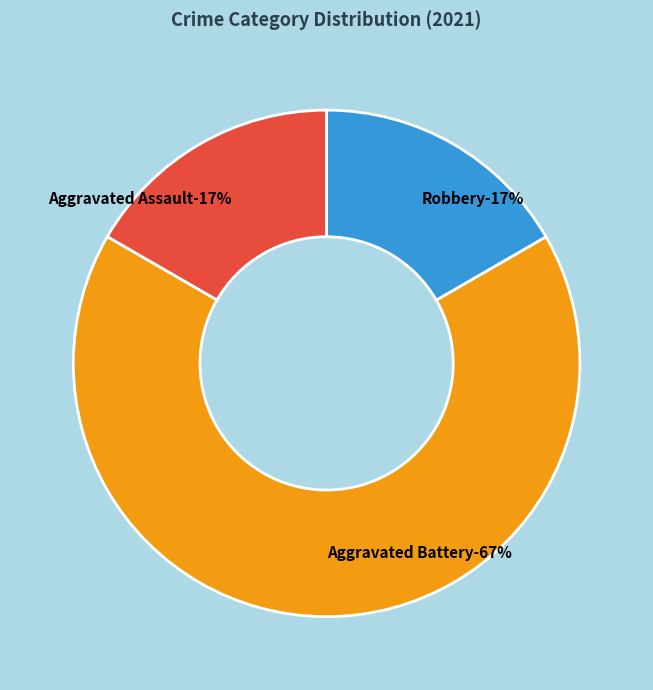

What is the smallest slice in the pie chart?

Aggravated Assault